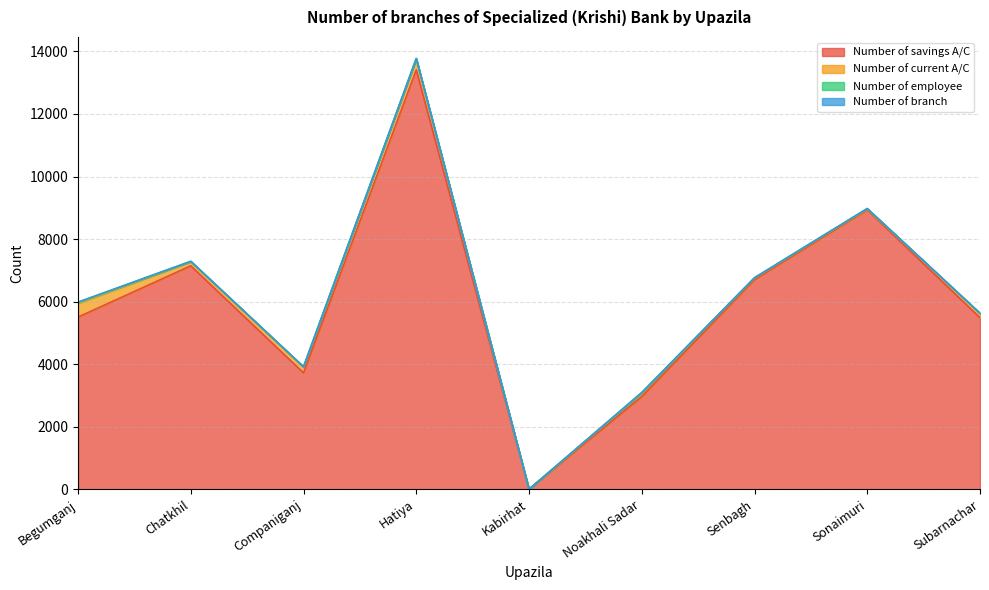

The value of Number of current A/C at Hatiya is 346. True or false?

True